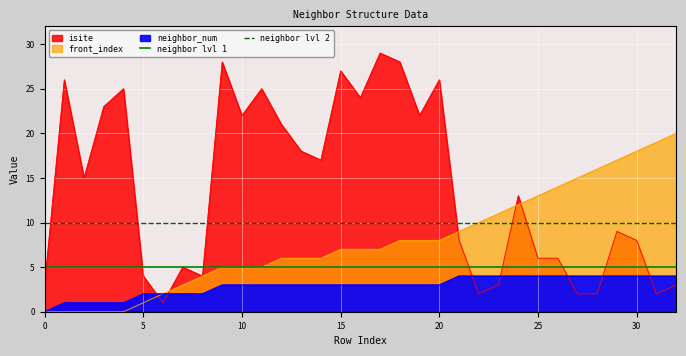

What is the lowest value of the neighbor lvl 1 series?

5